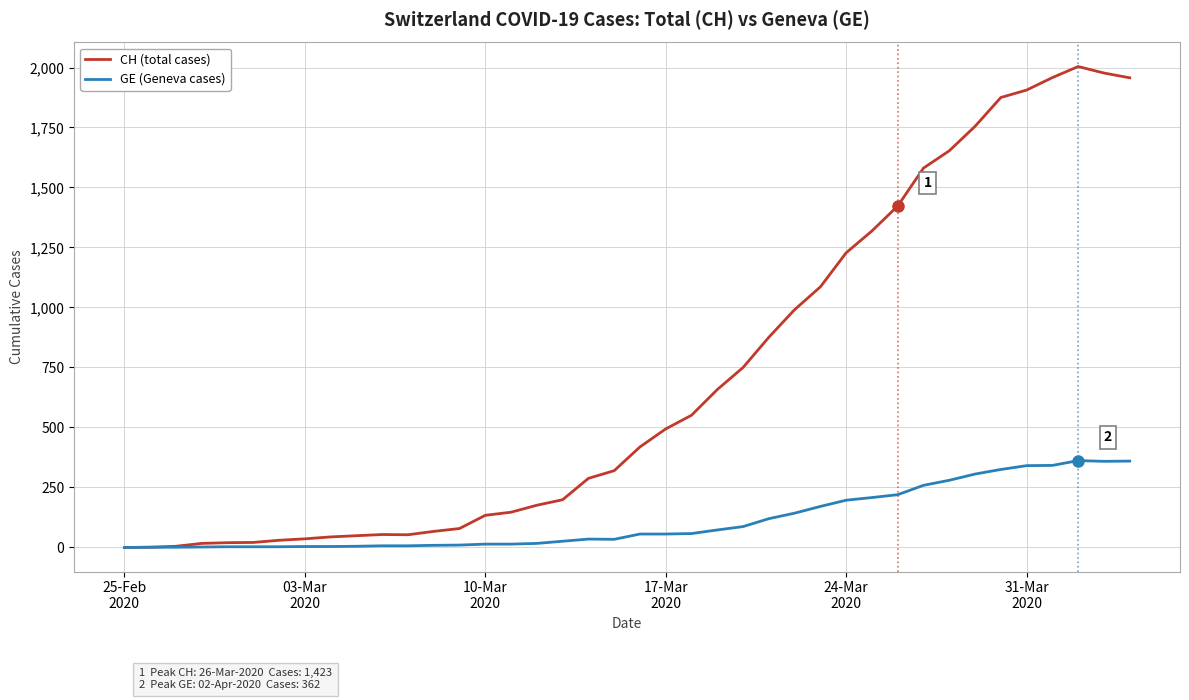

How many values in the GE (Geneva cases) series are below 56?

20